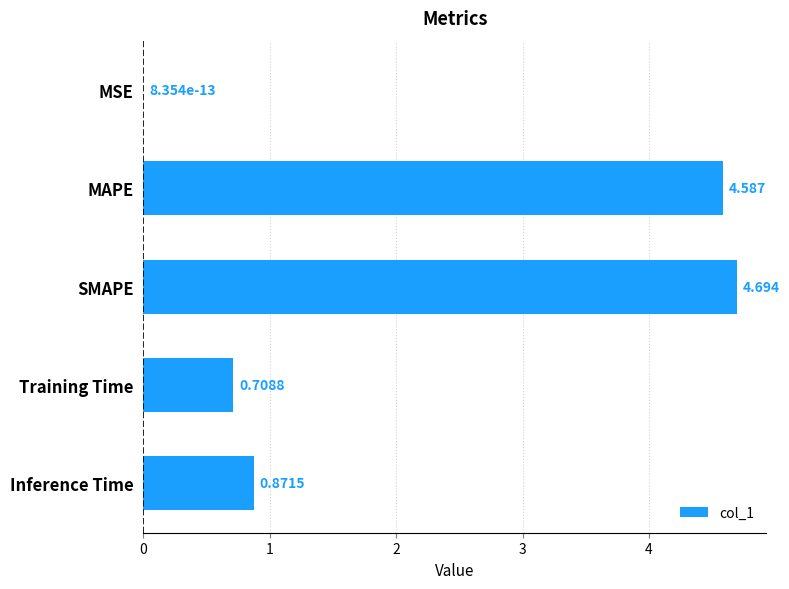

At which category does the chart reach its peak across all series?

SMAPE